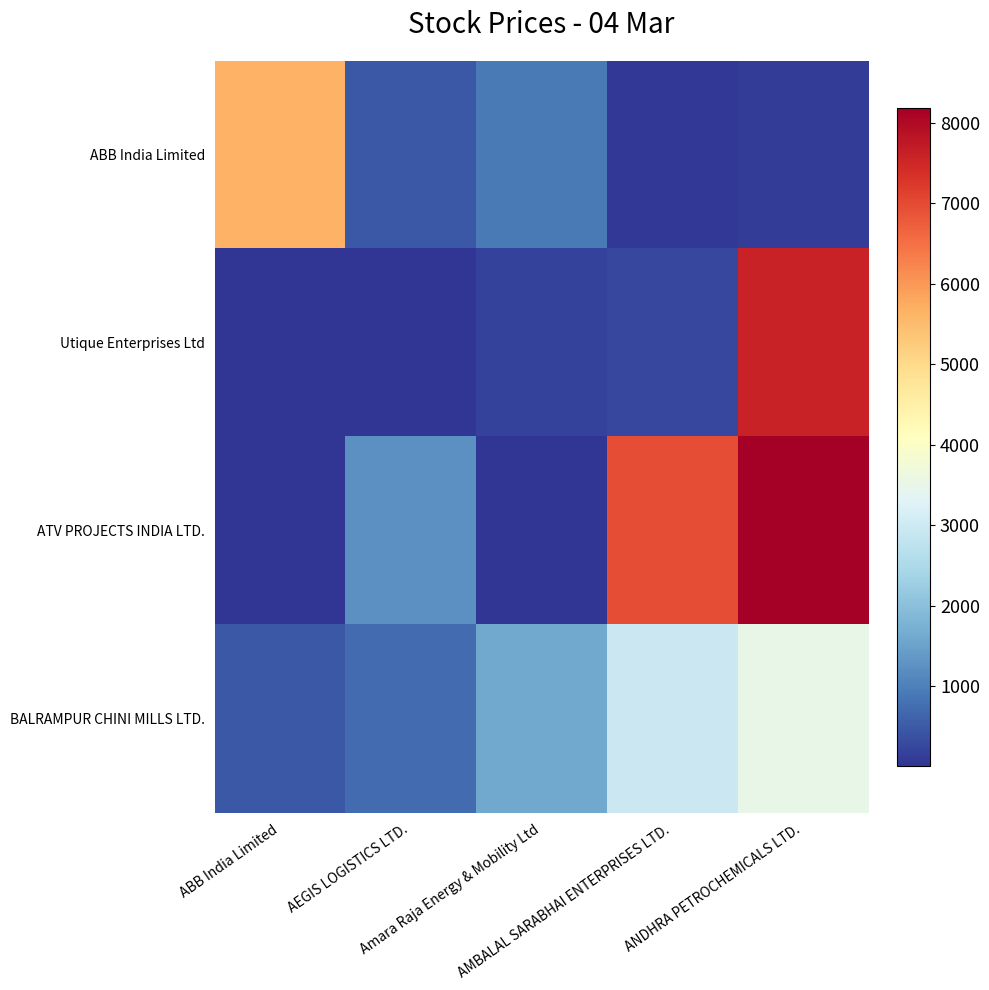

What is the spread (max minus min) of values at ABB India Limited?

5628.1